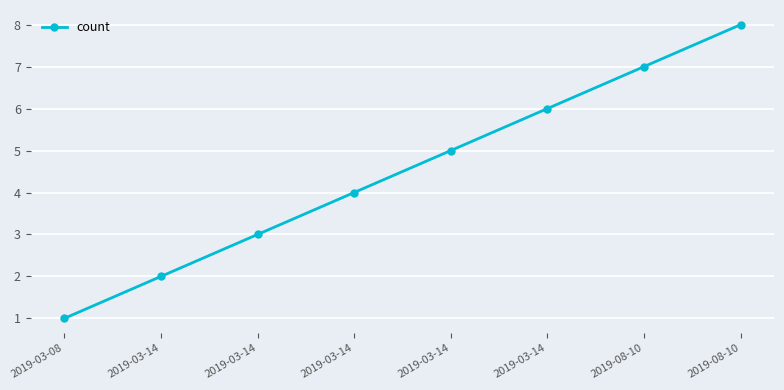

Is this an area chart (filled region under the line)?

No